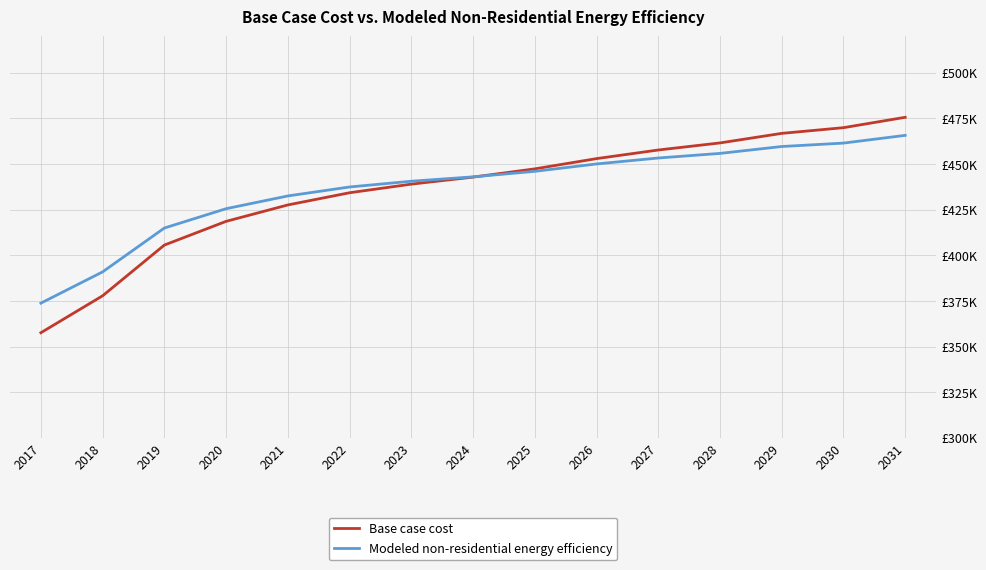

Does the chart display data point markers on the line(s)?

No